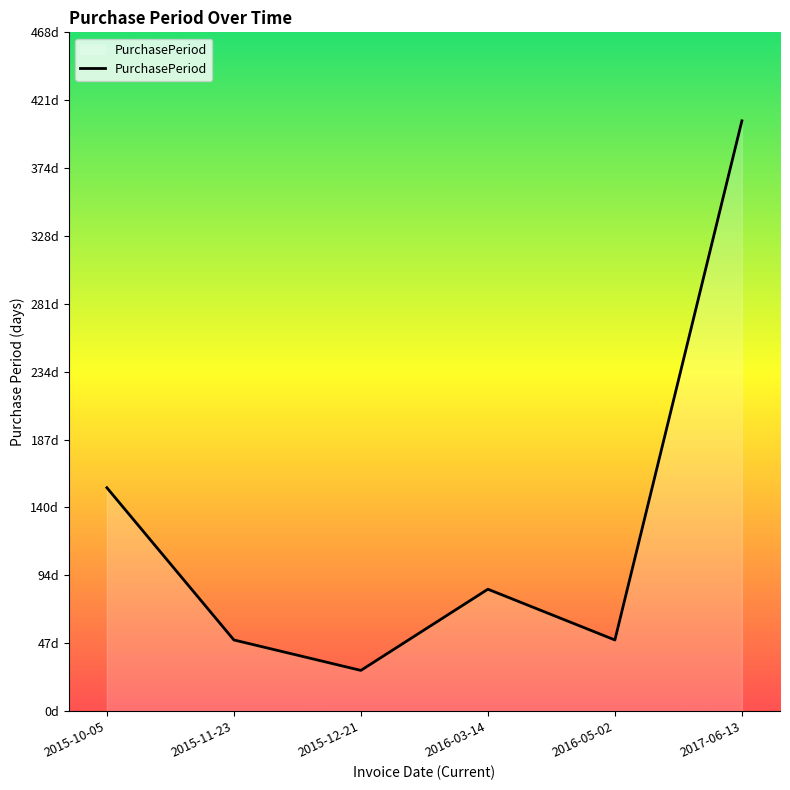

Does the chart have visible grid lines?

No